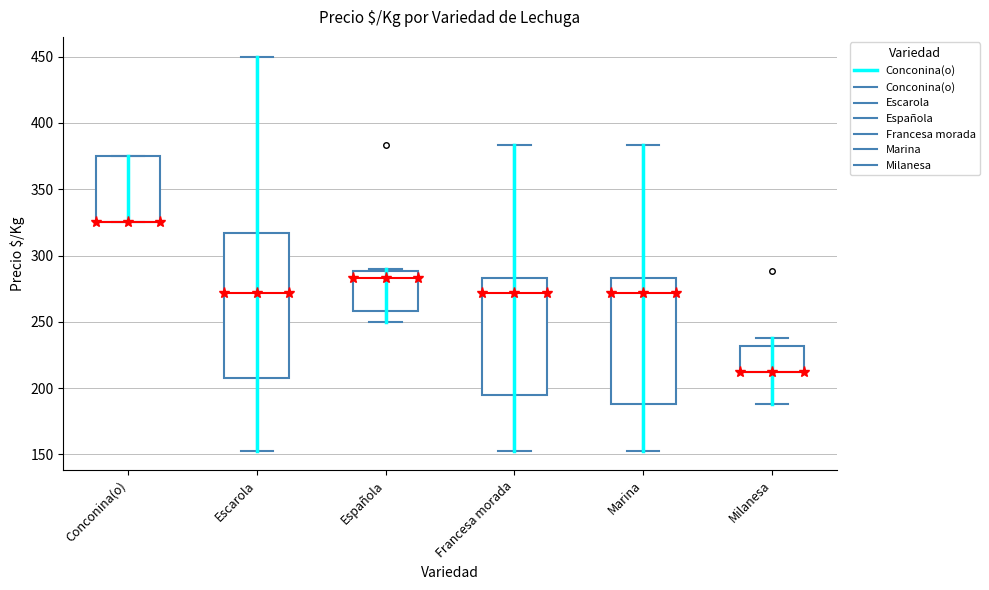

Reading left to right, read every box against the y-axis: the position of its median line, the range the box covers, and the ends of its whiskers. The values are not printed on the chart, so give them approximately, as read against the axis.

Conconina(o): median 325 (drawn on the box's lower edge), box 325 to 375, whiskers 325 to 375
Escarola: median 270, box 210 to 315, whiskers 155 to 450
Española: median 285, box 260 to 290, whiskers 250 to 290 (just above the box's upper edge)
Francesa morada: median 270, box 195 to 285, whiskers 155 to 385
Marina: median 270, box 190 to 285, whiskers 155 to 385
Milanesa: median 210 (drawn on the box's lower edge), box 210 to 230, whiskers 190 to 240